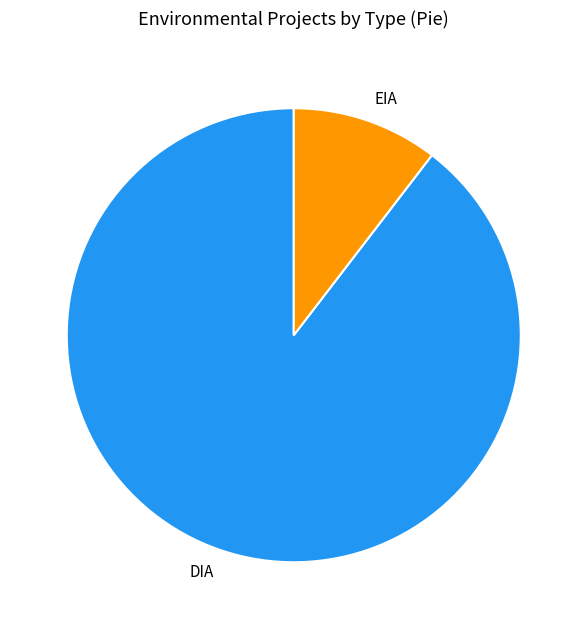

Rank the categories by value from highest to lowest.

DIA, EIA